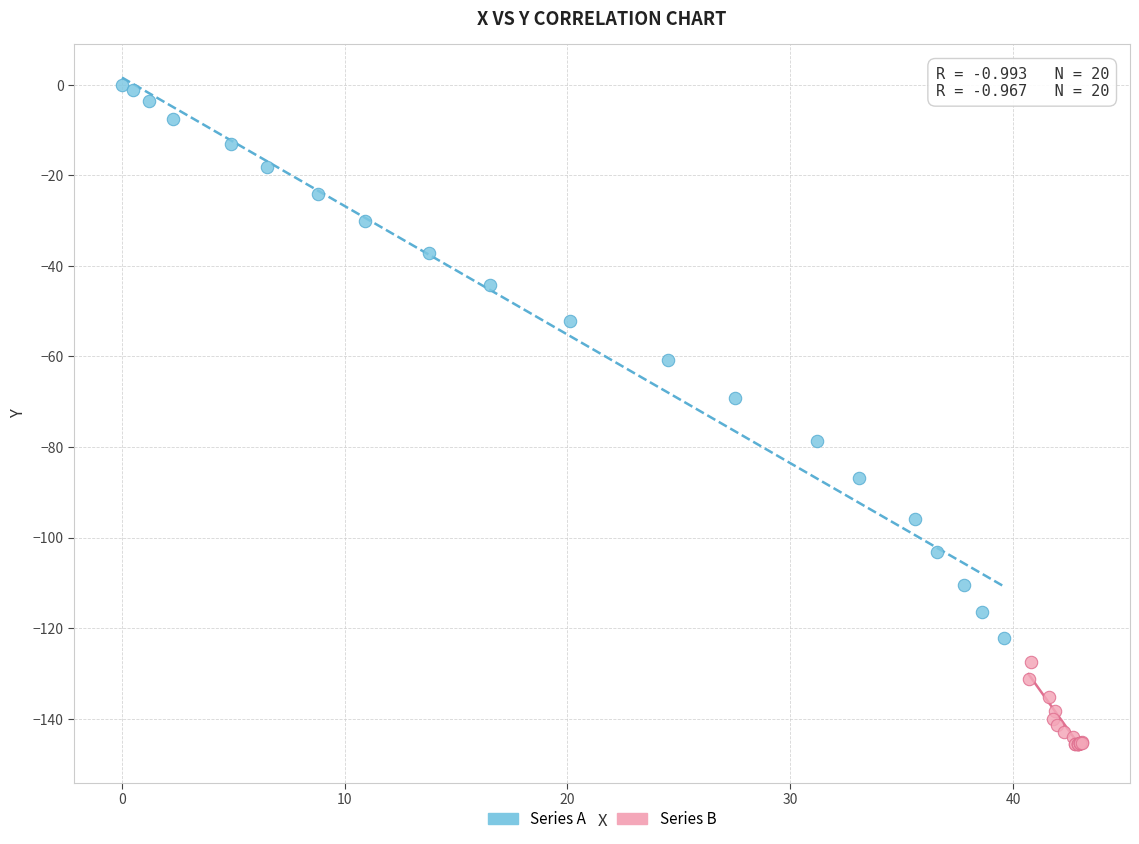

Which series has the widest spread of Y values?

Series A